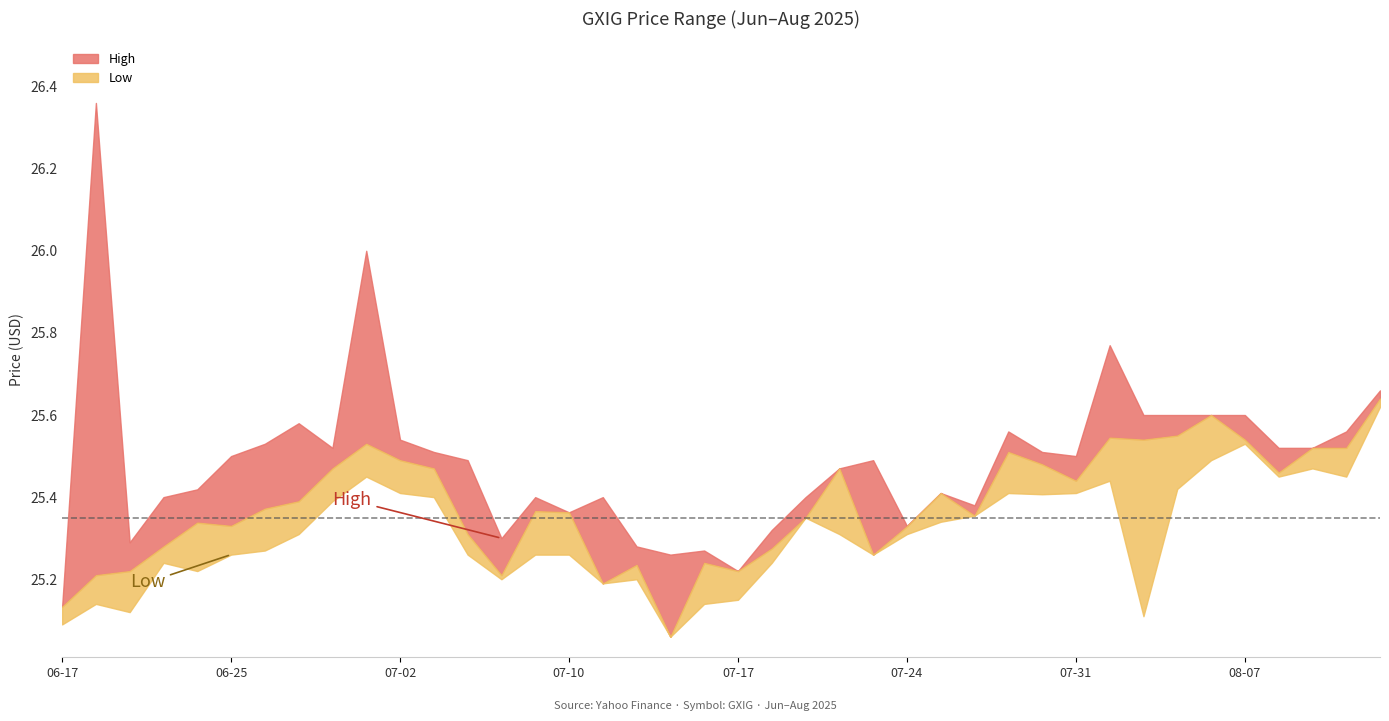

Which label corresponds to the smallest value in the chart?

07-15